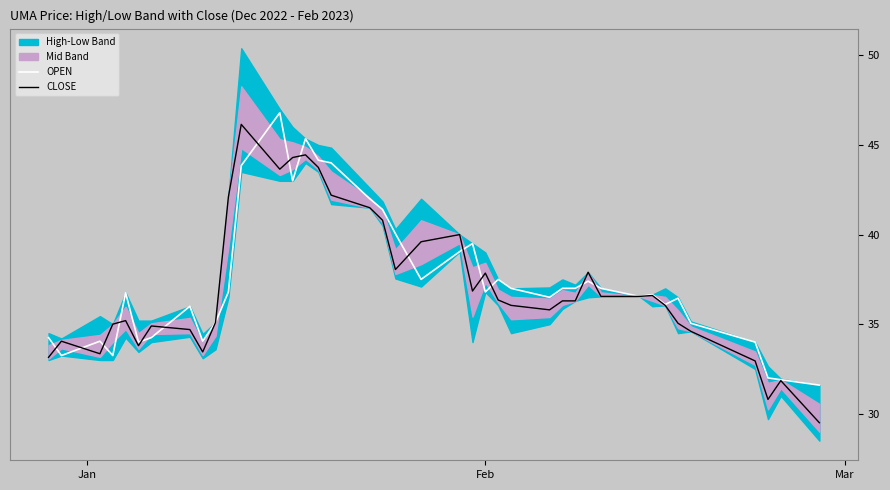

True or false: OPEN and CLOSE intersect in this chart.

True